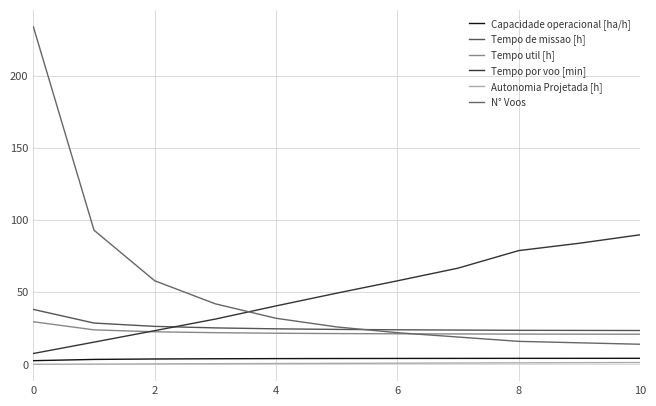

How many lines are shown in the chart?

6